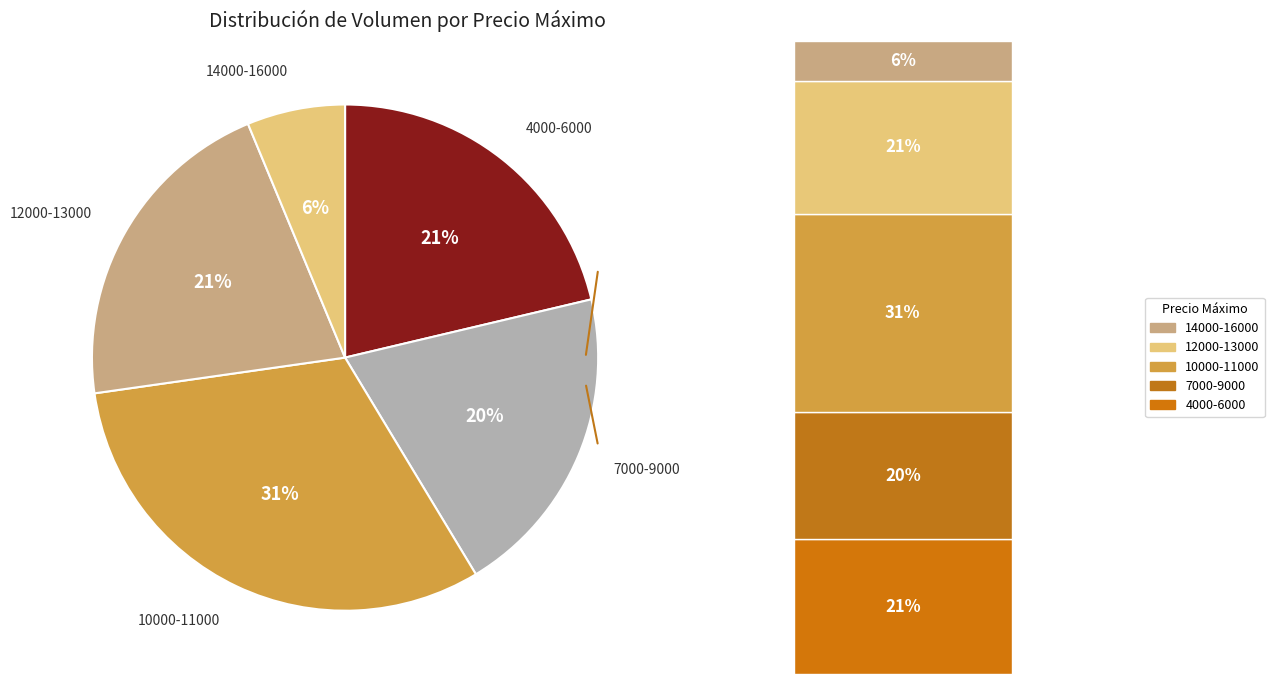

Does any single category account for the majority?

No